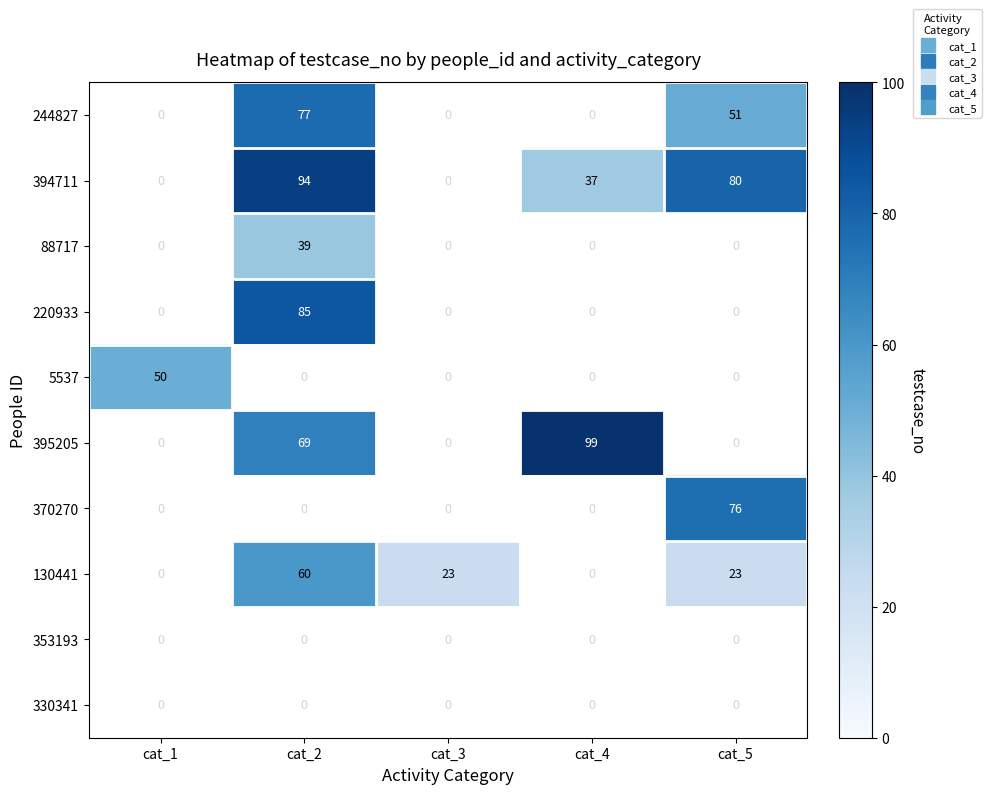

Which category has the lowest value across all series?

cat_3